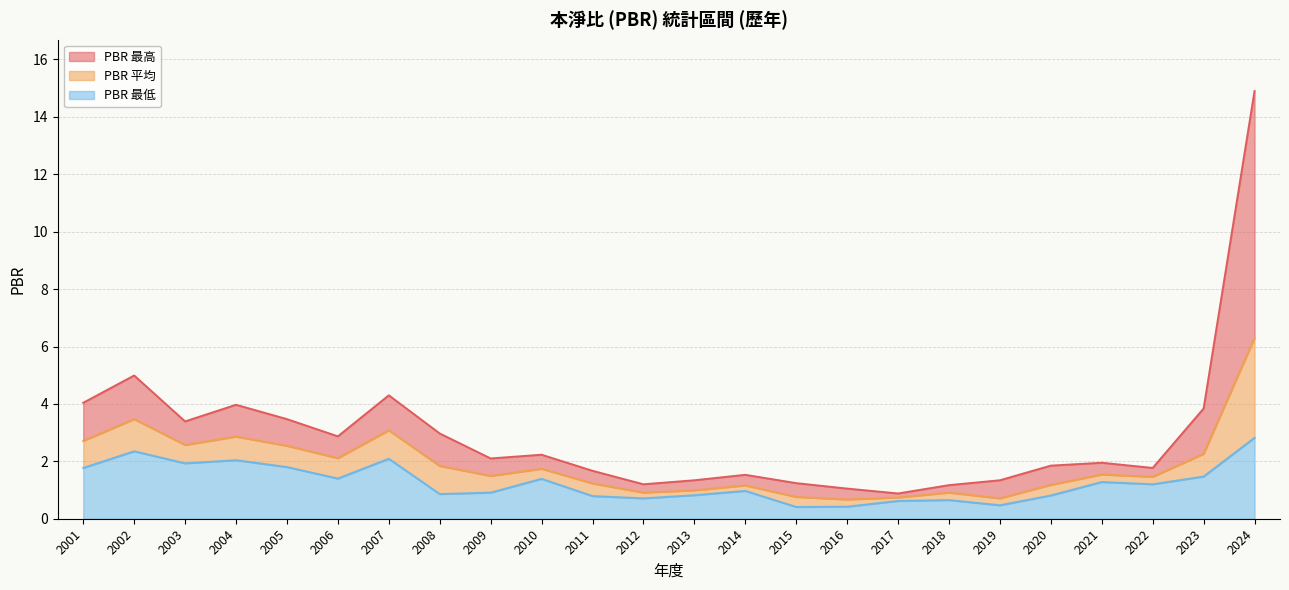

What is the maximum value shown in the chart?

14.9